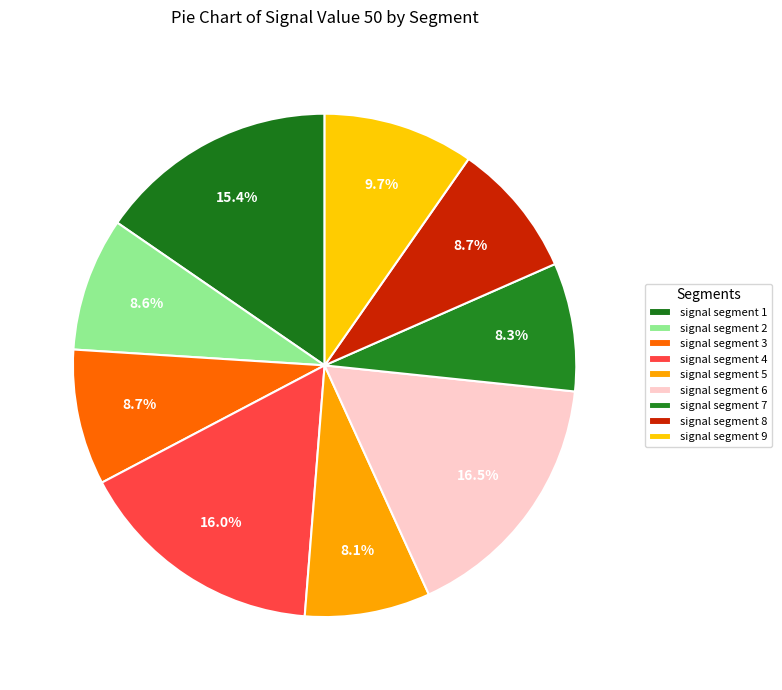

Count the number of slices in the pie.

9